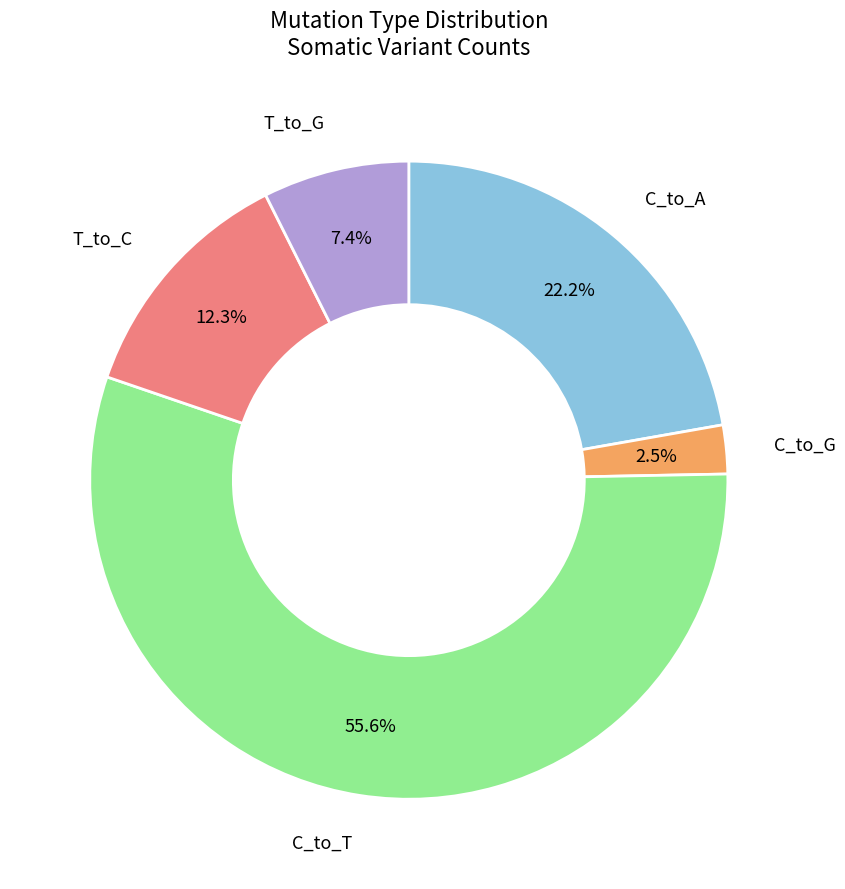

Between T_to_C and C_to_G, which is larger?

T_to_C